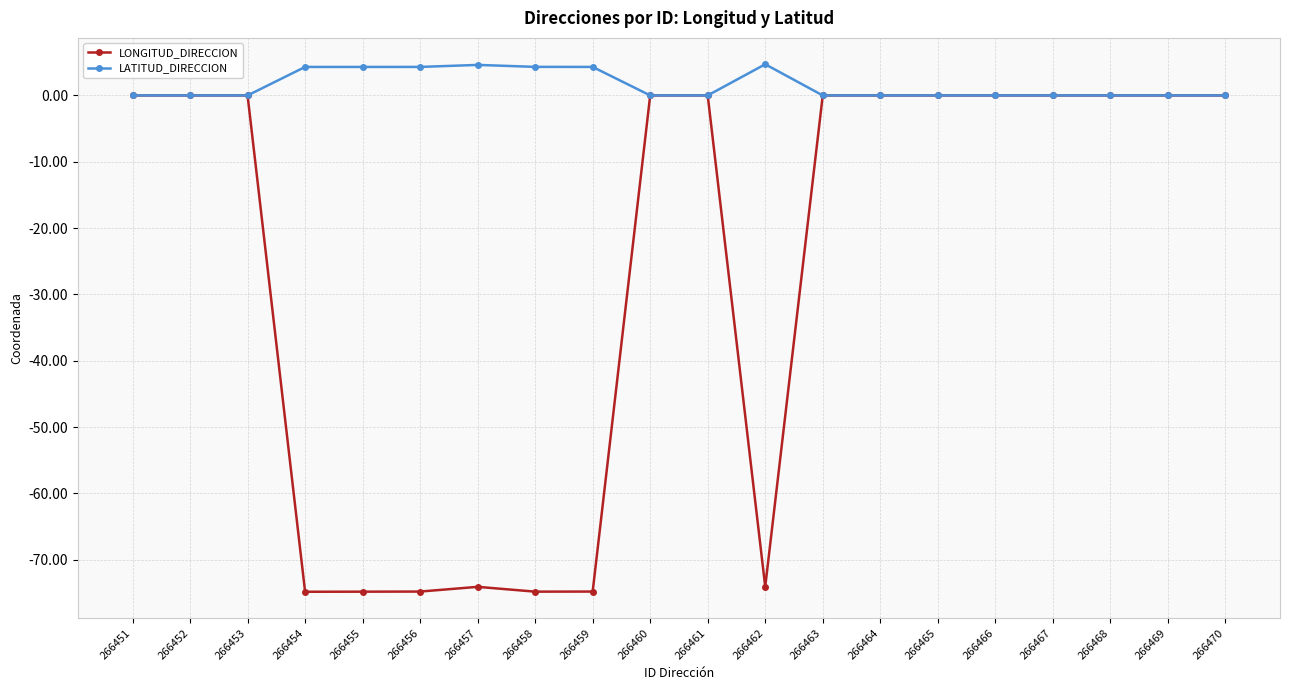

Is the value of LATITUD_DIRECCION at 266455 greater than the value of LONGITUD_DIRECCION at 266454?

Yes